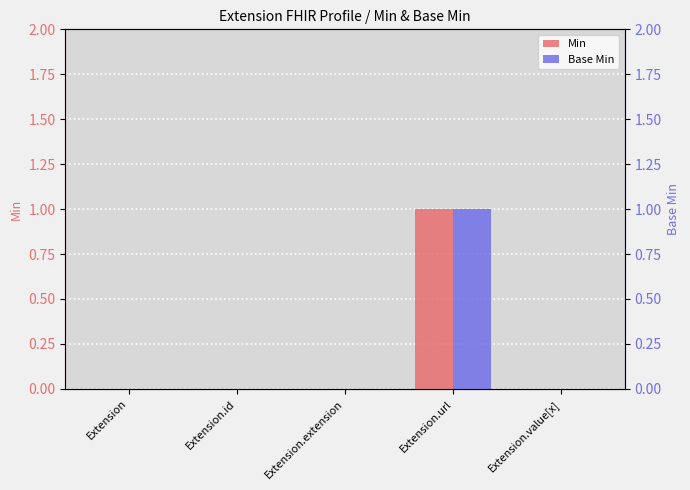

At which category is the sum across all series the highest?

Extension.url